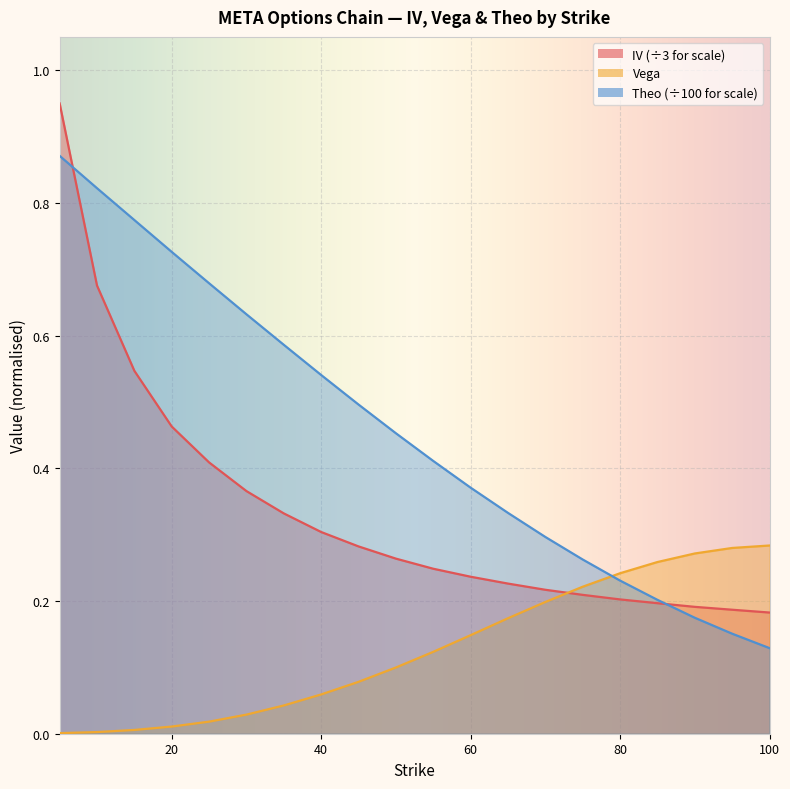

The value of vega at 55 is 0.1. True or false?

True